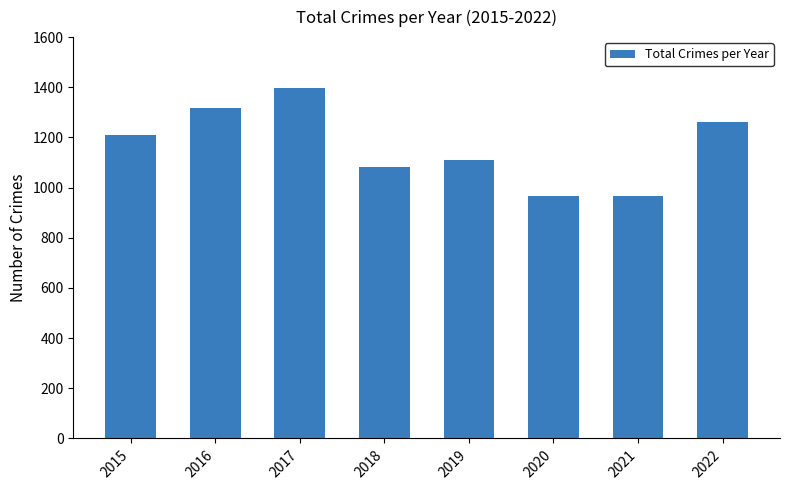

At which category does the chart reach its peak across all series?

2017